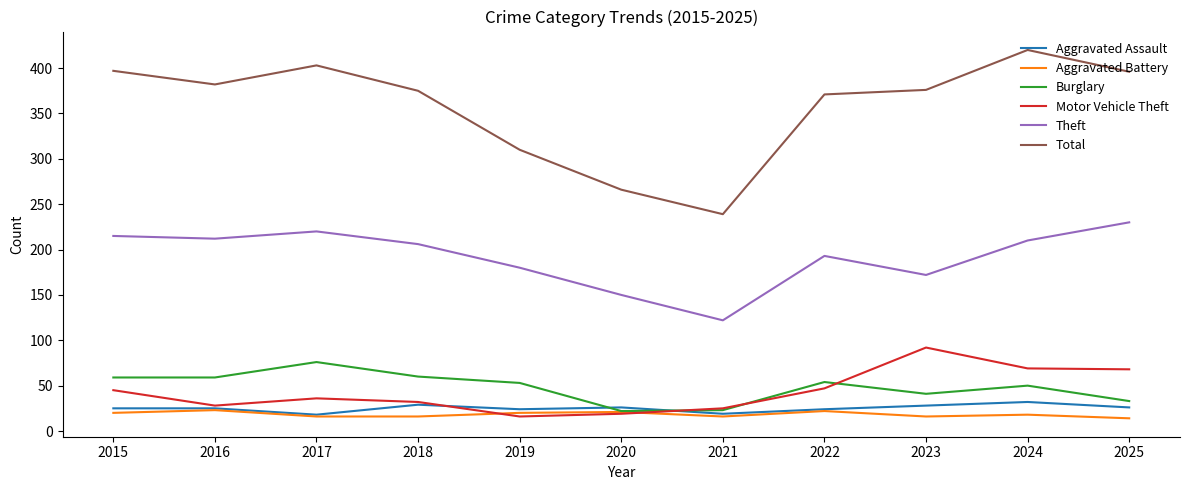

Which label corresponds to the largest value in the chart?

2024